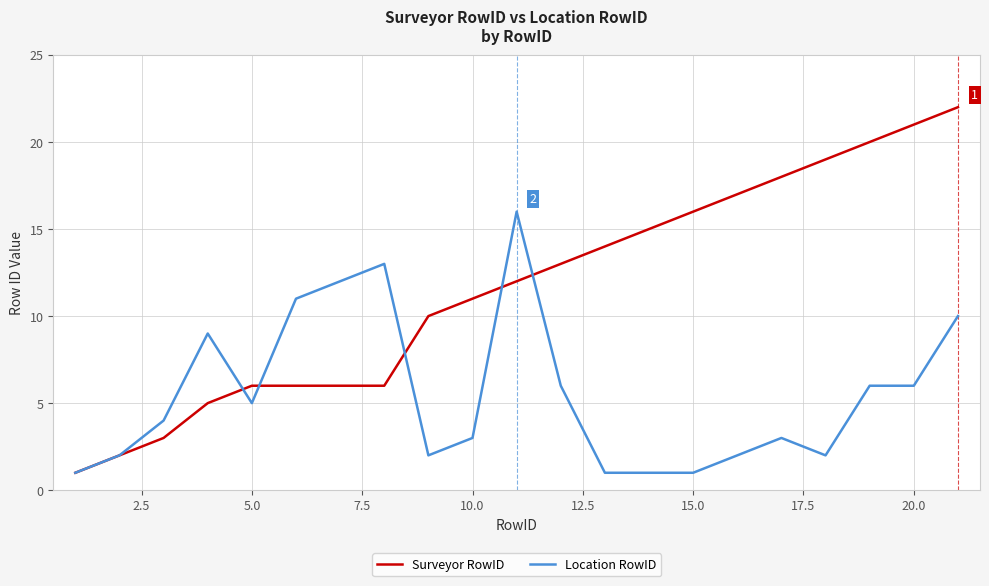

Which series has the largest range (max minus min)?

Surveyor RowID